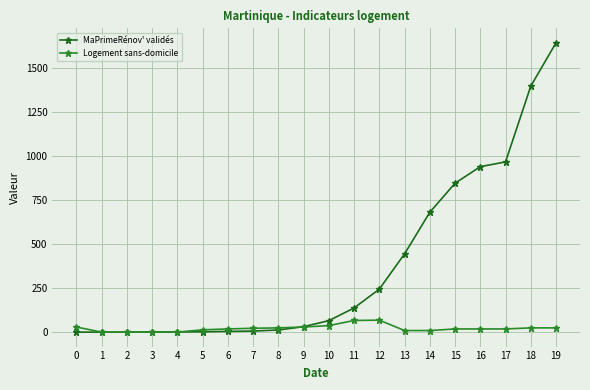

Between 13 and 0, which is larger?

13